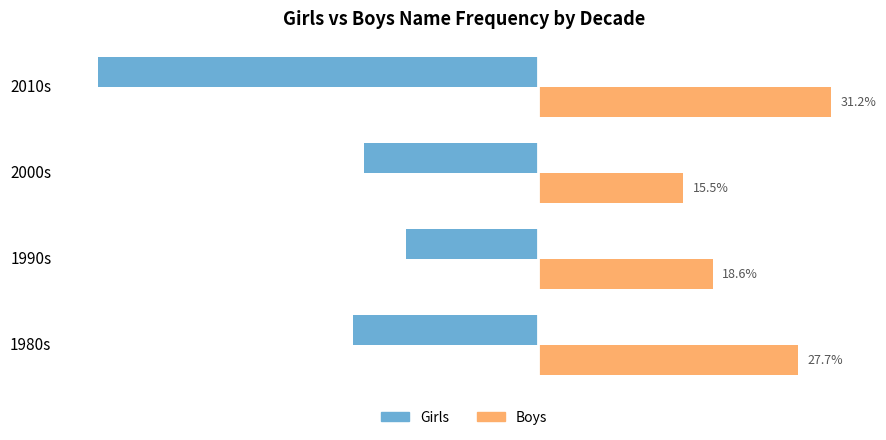

At which label is Boys closest to 23?

1990s